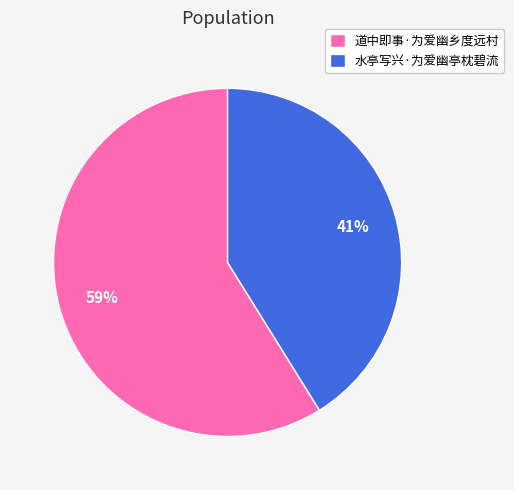

To the nearest percent, what is the average slice percentage?

50%